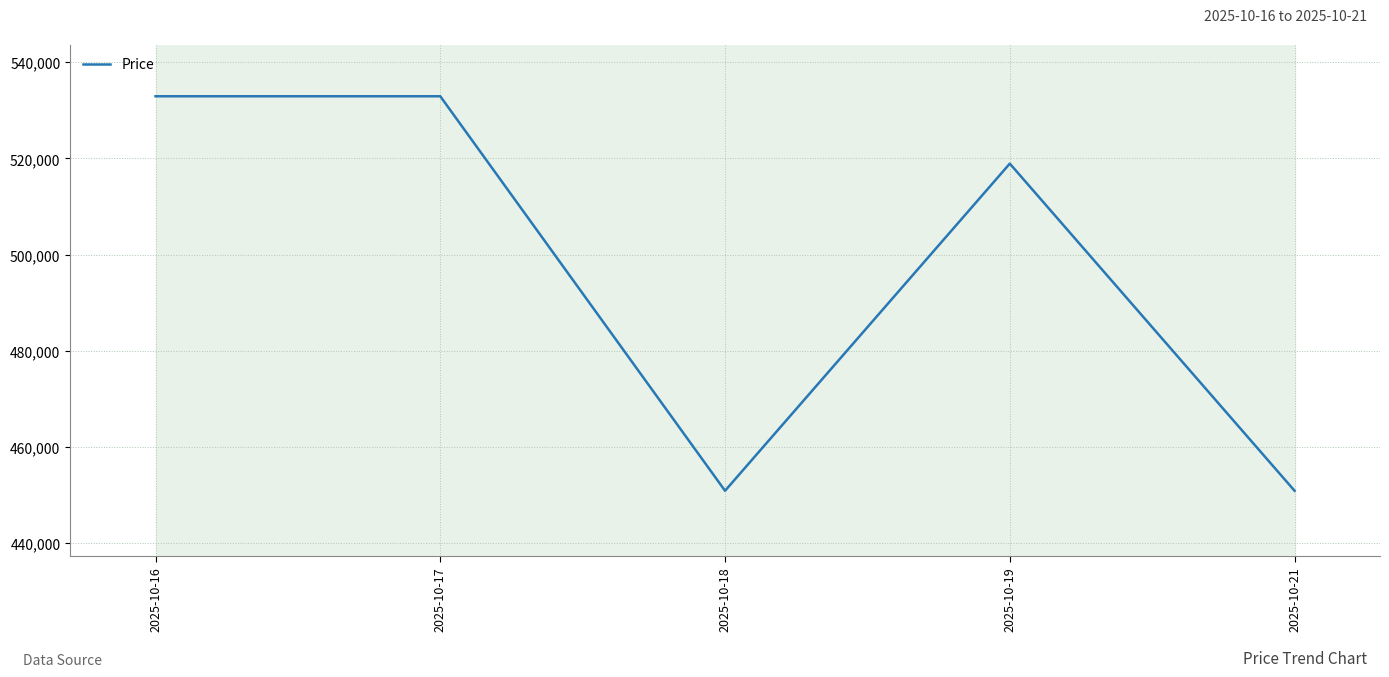

What is the change in value from 2025-10-16 to 2025-10-18?

-82010